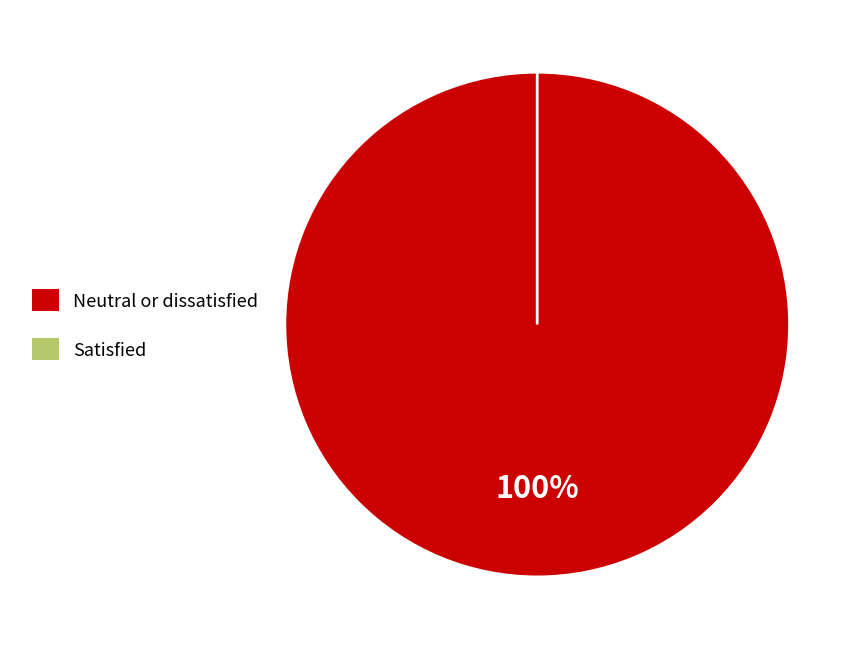

Count the number of slices in the pie.

2